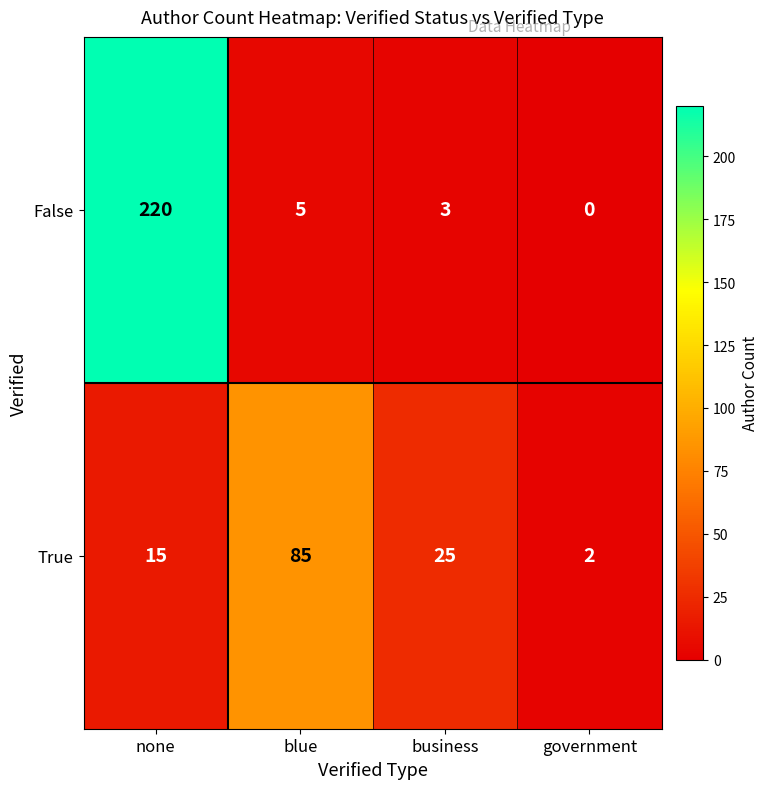

The value of False at government is -146. True or false?

False